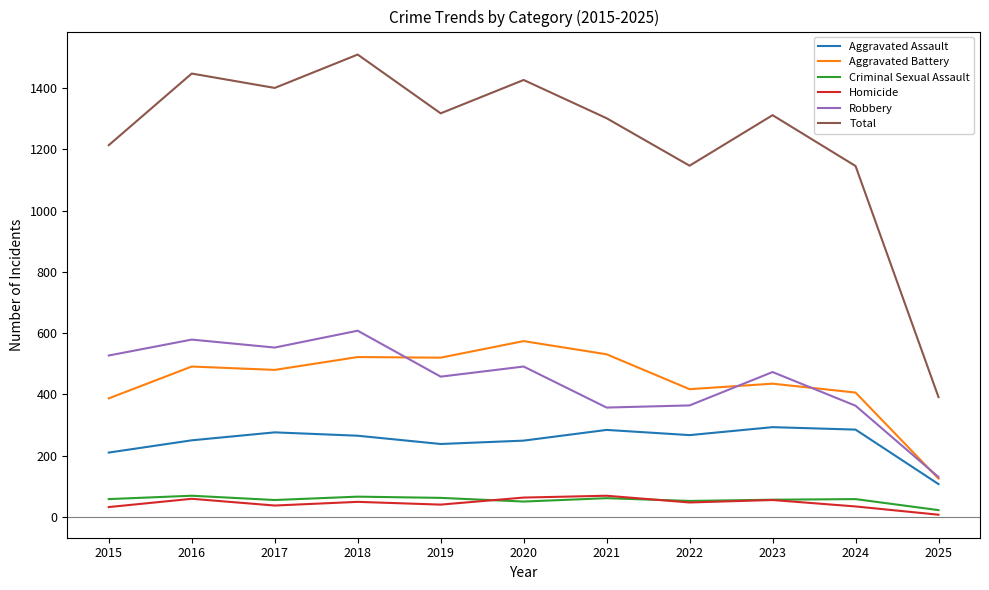

True or false: Aggravated Assault and Homicide intersect in this chart.

False